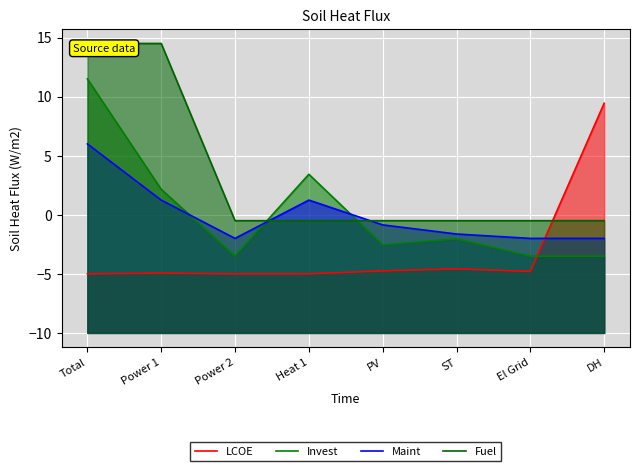

Reading left to right, transcribe all the data shown in this chart.

LCOE: Total=-5.0	Power 1=-4.9	Power 2=-5.0	Heat 1=-5.0	PV=-4.7	ST=-4.6	El Grid=-4.8	DH=9.4
Invest: Total=11.5	Power 1=2.2	Power 2=-3.5	Heat 1=3.4	PV=-2.5	ST=-2.0	El Grid=-3.5	DH=-3.5
Maint: Total=6.0	Power 1=1.2	Power 2=-2.0	Heat 1=1.2	PV=-0.9	ST=-1.6	El Grid=-2.0	DH=-2.0
Fuel: Total=14.5	Power 1=14.5	Power 2=-0.5	Heat 1=-0.5	PV=-0.5	ST=-0.5	El Grid=-0.5	DH=-0.5